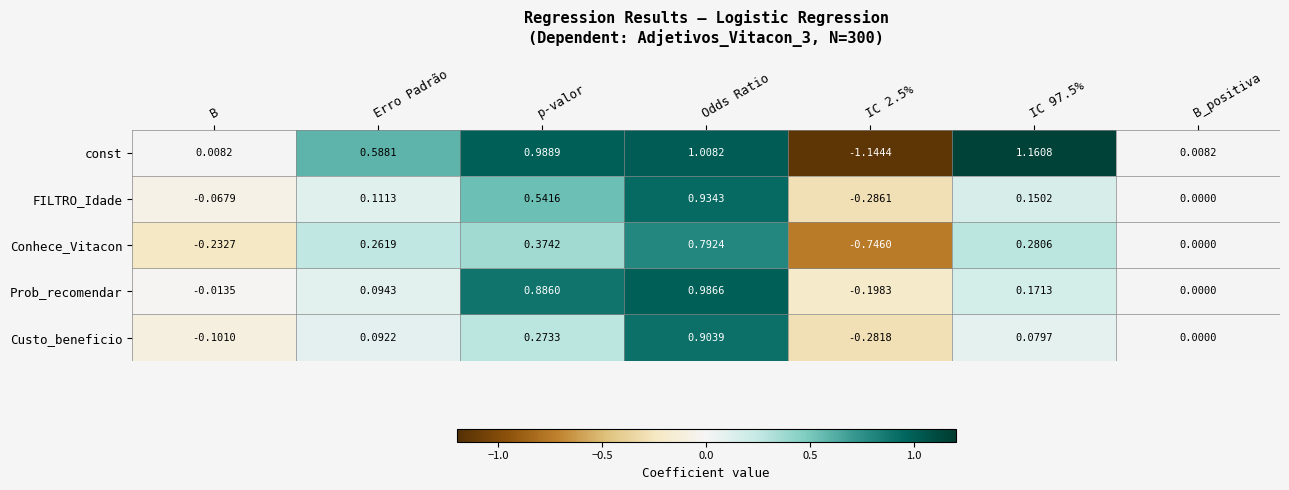

At which label does Prob_recomendar reach its peak?

Odds Ratio